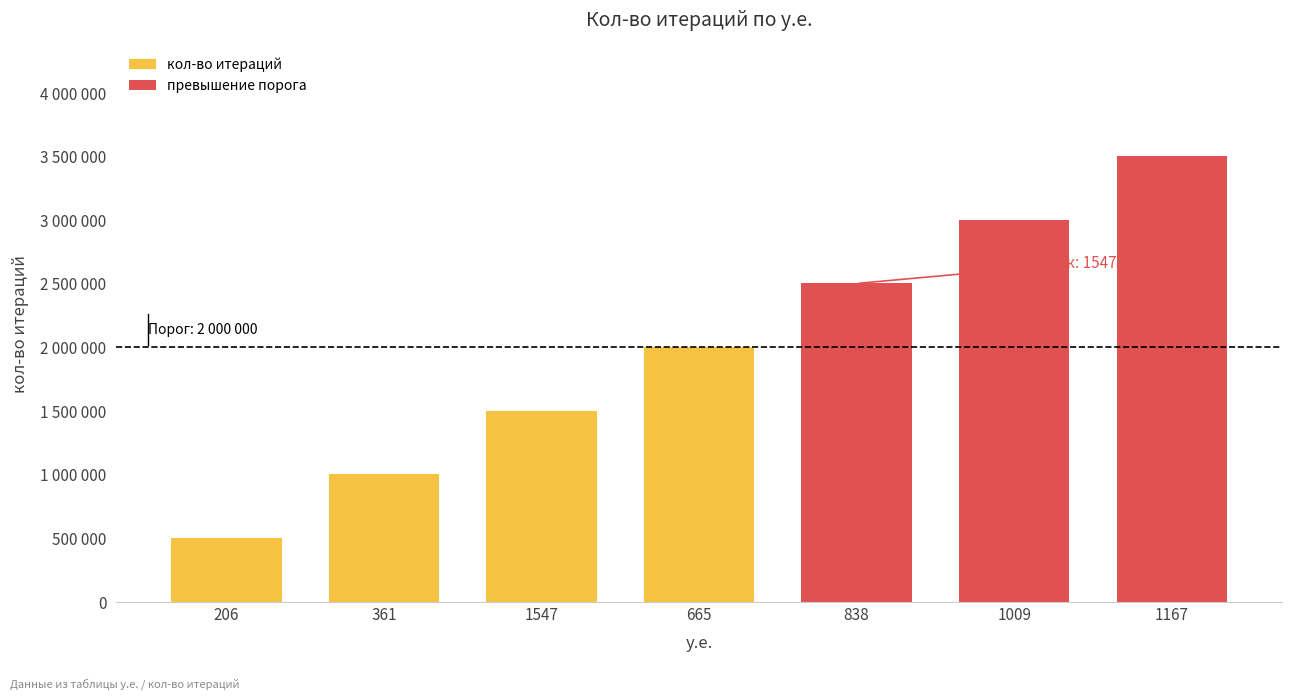

Rank the categories by value from highest to lowest.

1167, 1009, 838, 665, 1547, 361, 206